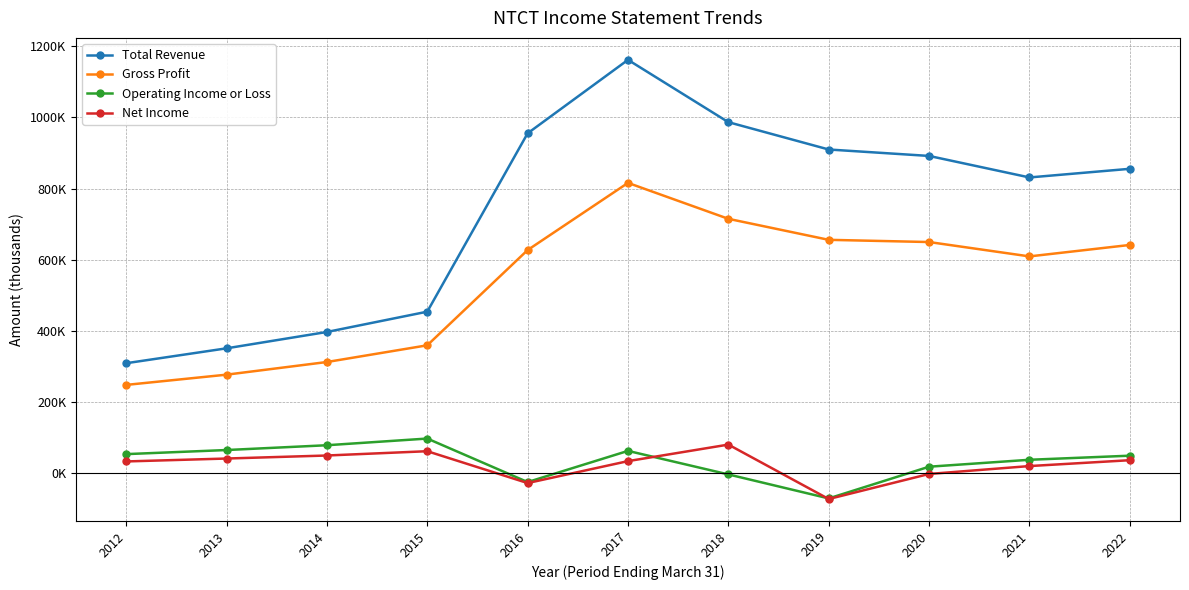

What is the lowest value of the Gross Profit series?

247700